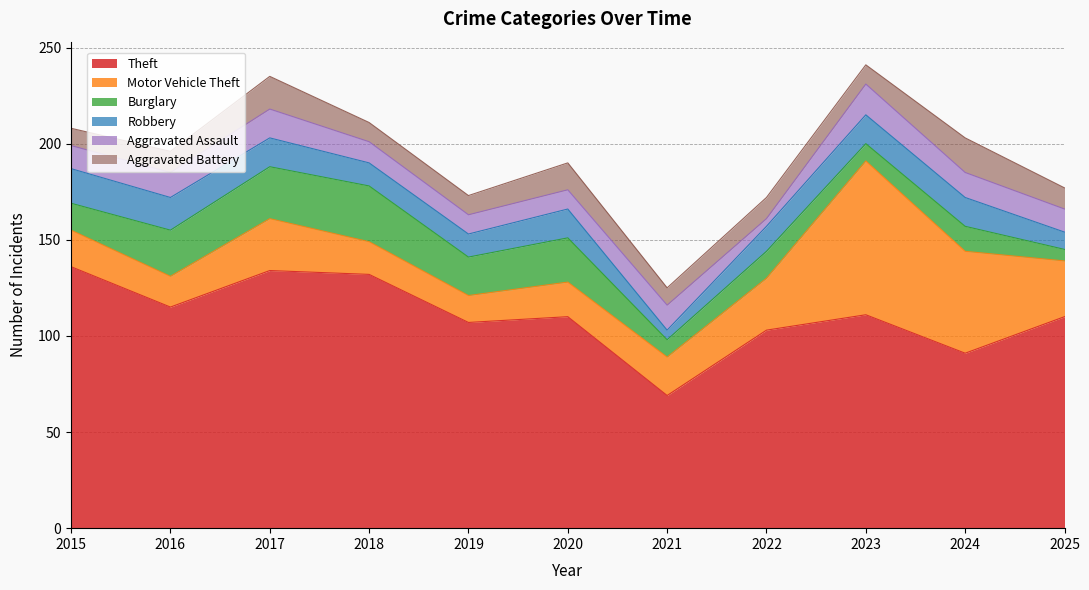

Does the chart display data point markers on the line(s)?

No